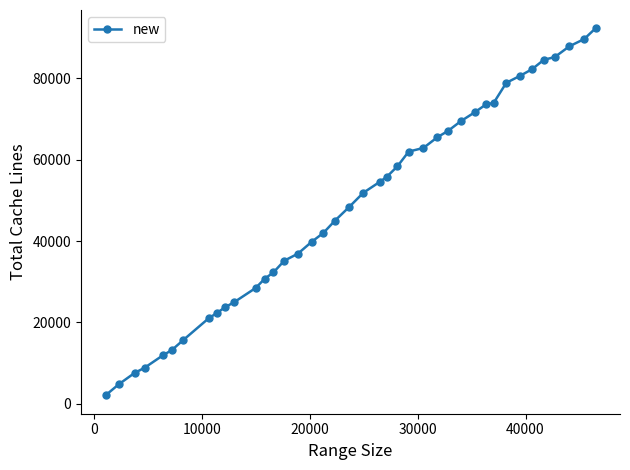

What is the difference between the second highest and second lowest values?

84896